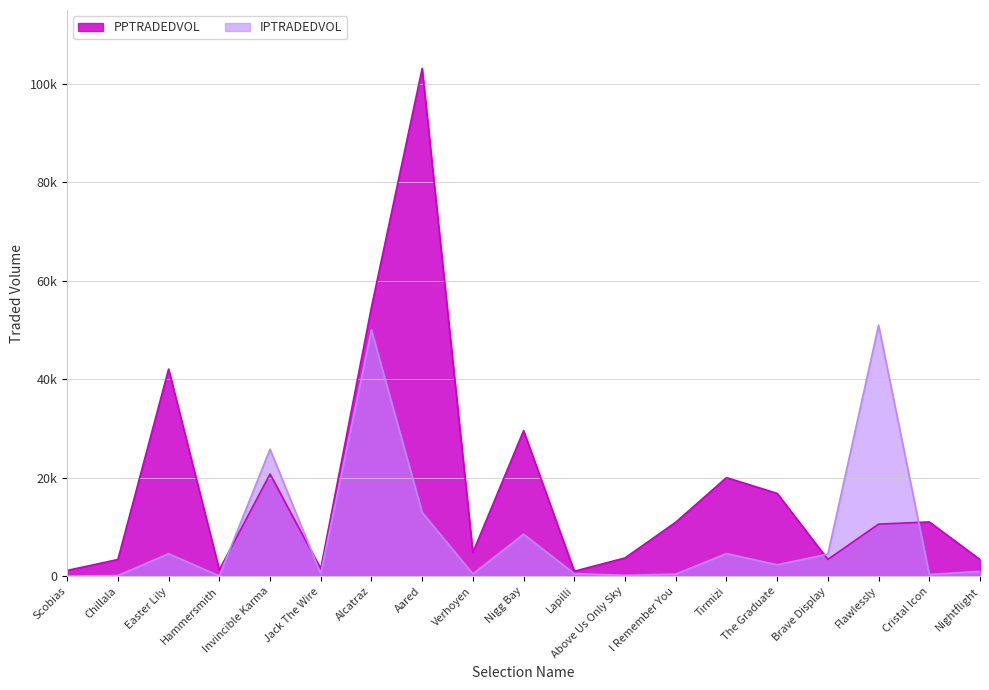

Rank the categories by PPTRADEDVOL value from highest to lowest.

Aared, Alcatraz, Easter Lily, Nigg Bay, Invincible Karma, Tirmizi, The Graduate, Cristal Icon, I Remember You, Flawlessly, Verhoyen, Above Us Only Sky, Brave Display, Chillala, Nightflight, Jack The Wire, Hammersmith, Scobias, Lapilli